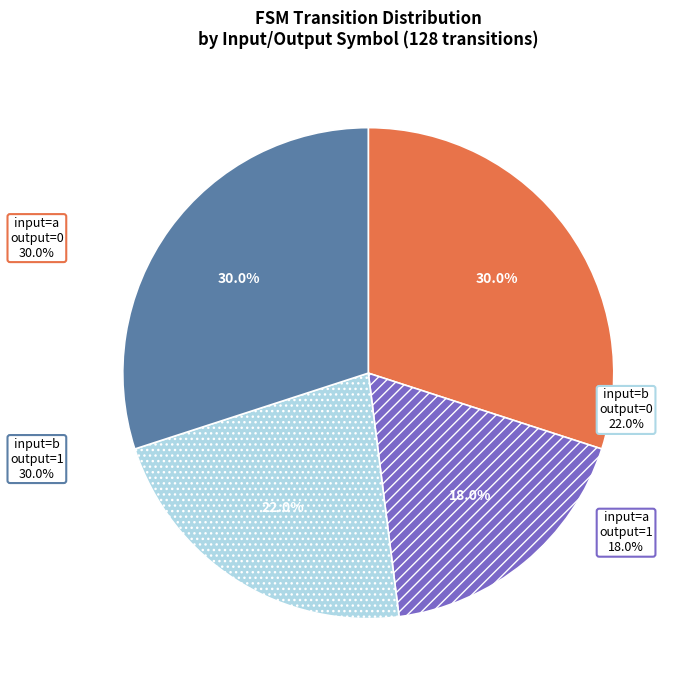

How many segments does this pie chart have?

4